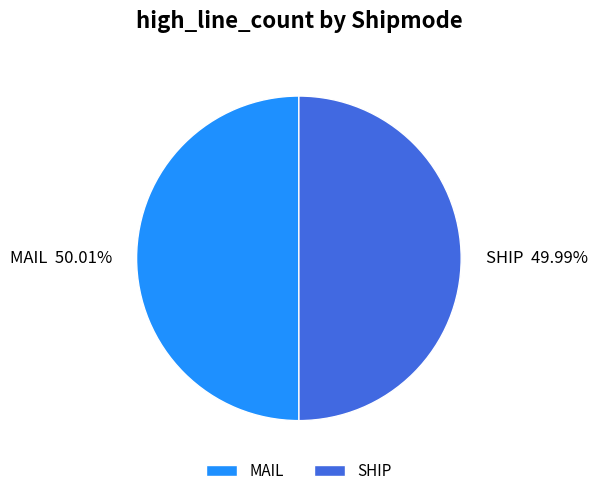

To the nearest percent, what portion does SHIP represent?

50%